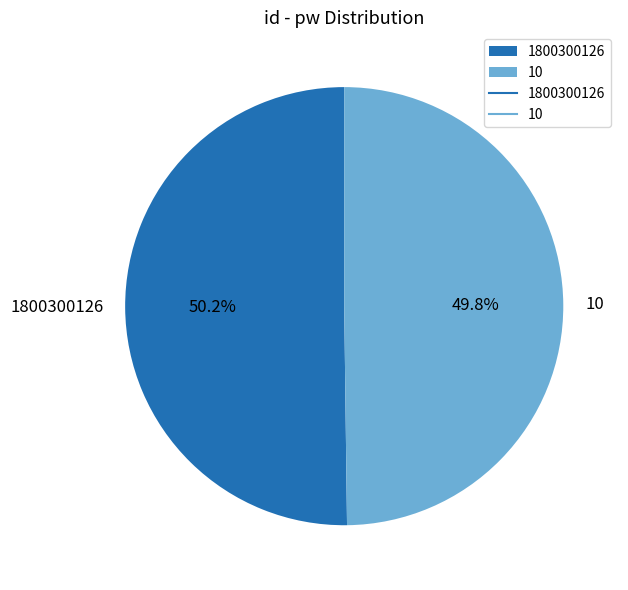

Is there a majority slice in this chart?

Yes